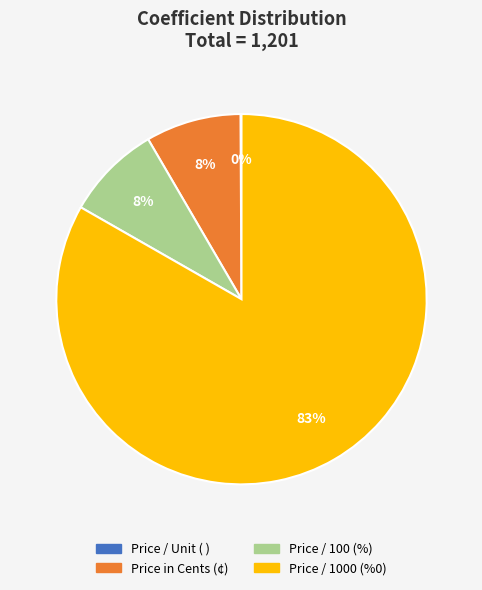

To the nearest percent, what is the average slice percentage?

25%